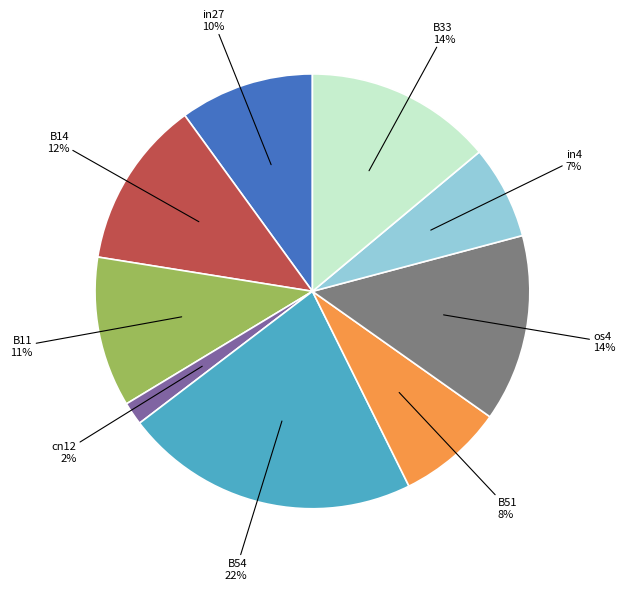

To the nearest percent, what is the difference between the largest and smallest slice percentages?

20%